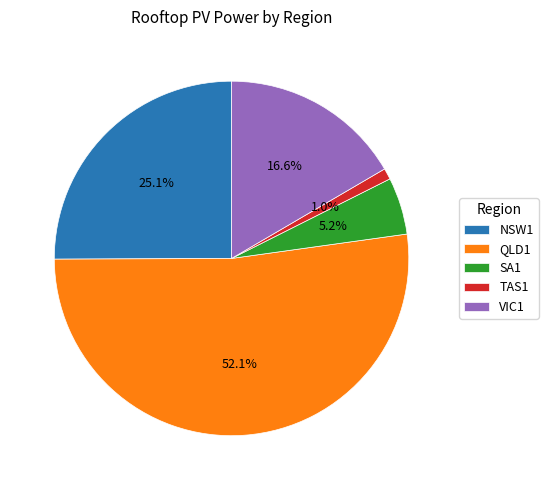

What percentage is the NSW1 slice, to the nearest percent?

25%